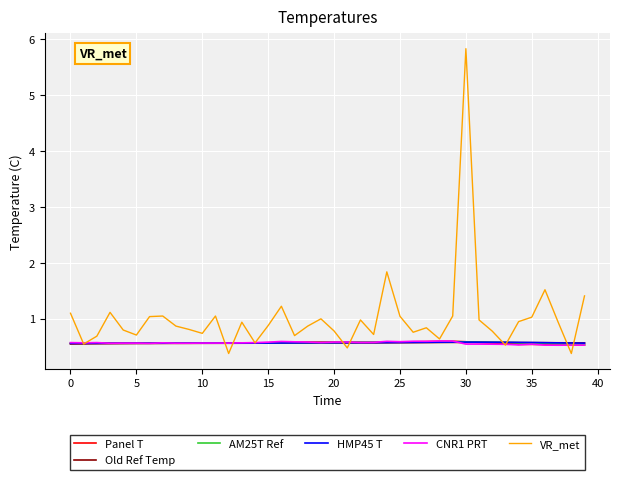

Which series has the largest range (max minus min)?

VR_met